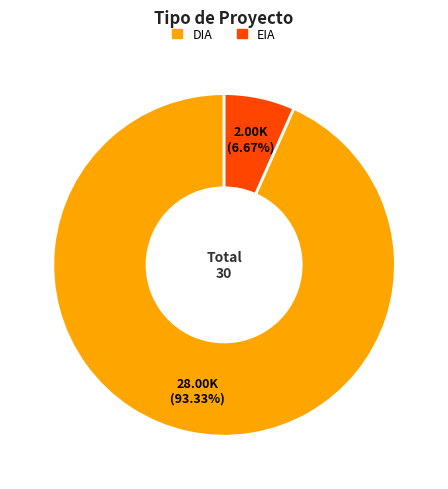

Does any single category account for the majority?

Yes